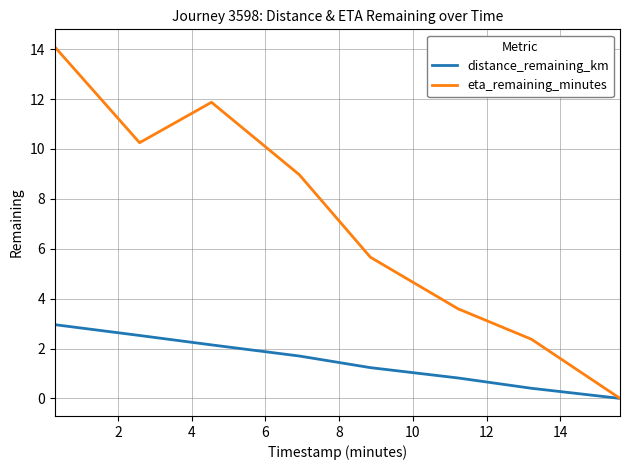

Count the number of data series in this chart.

2